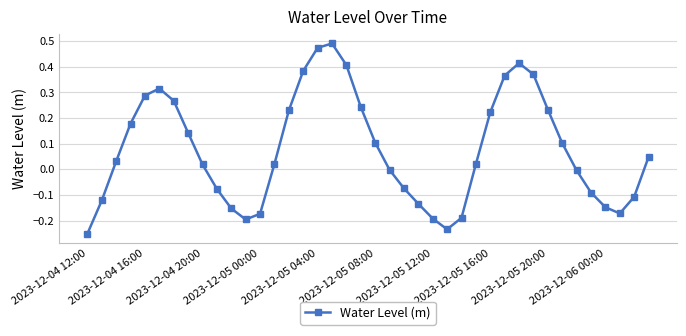

What is the sum of all values?

3.0